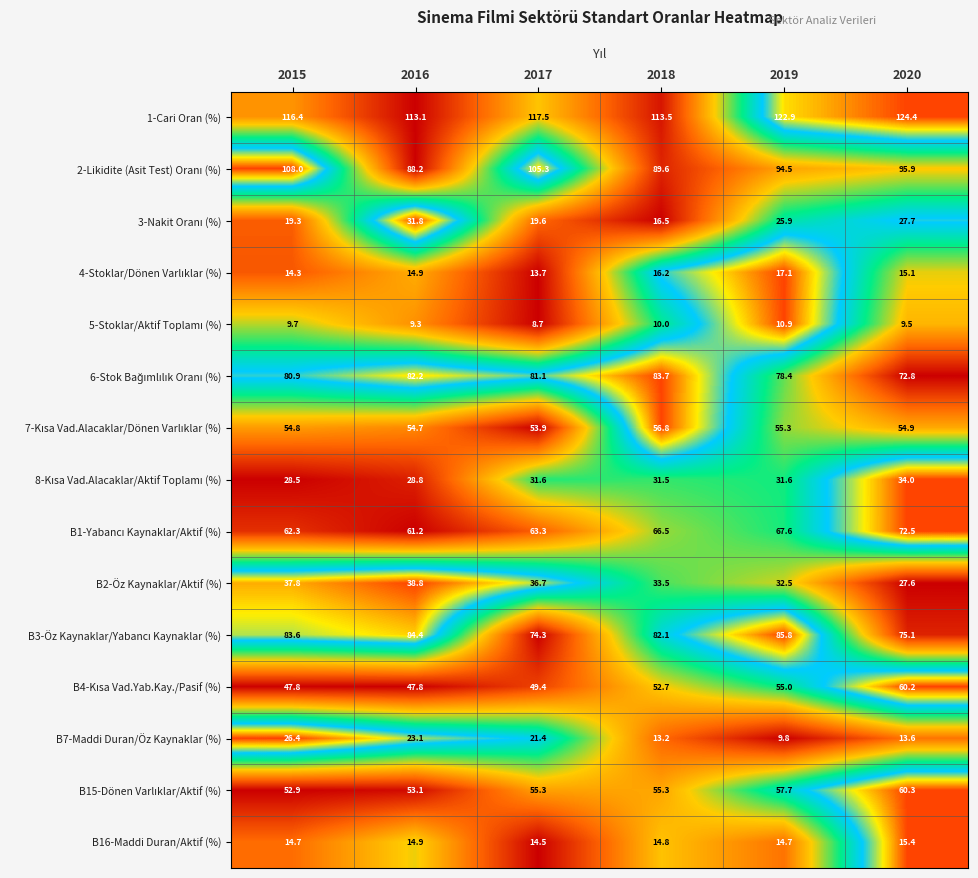

What is the spread (max minus min) of values at 2016?

103.8